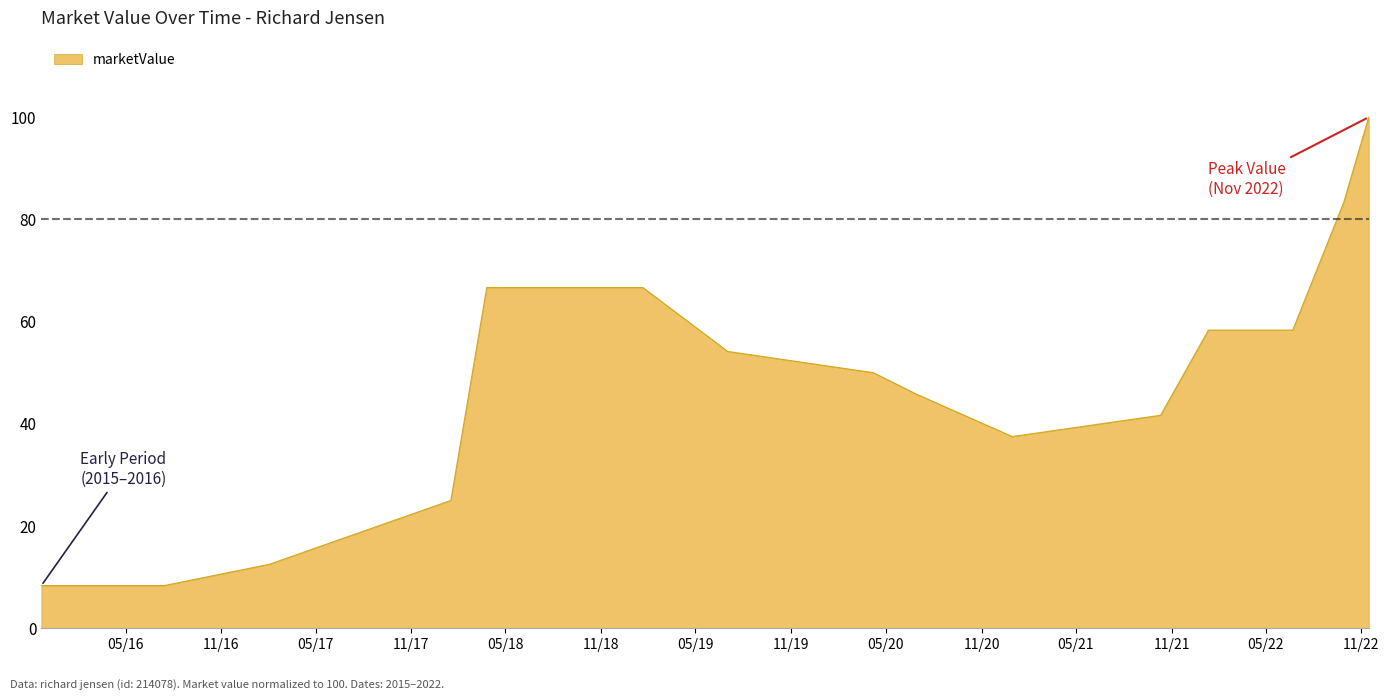

What is the maximum value shown in the chart?

100.0